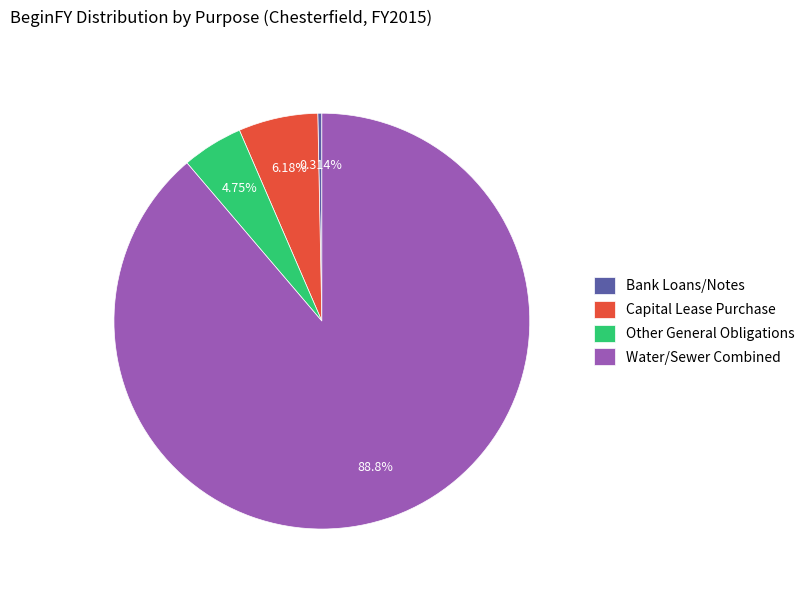

Does any single category account for the majority?

Yes